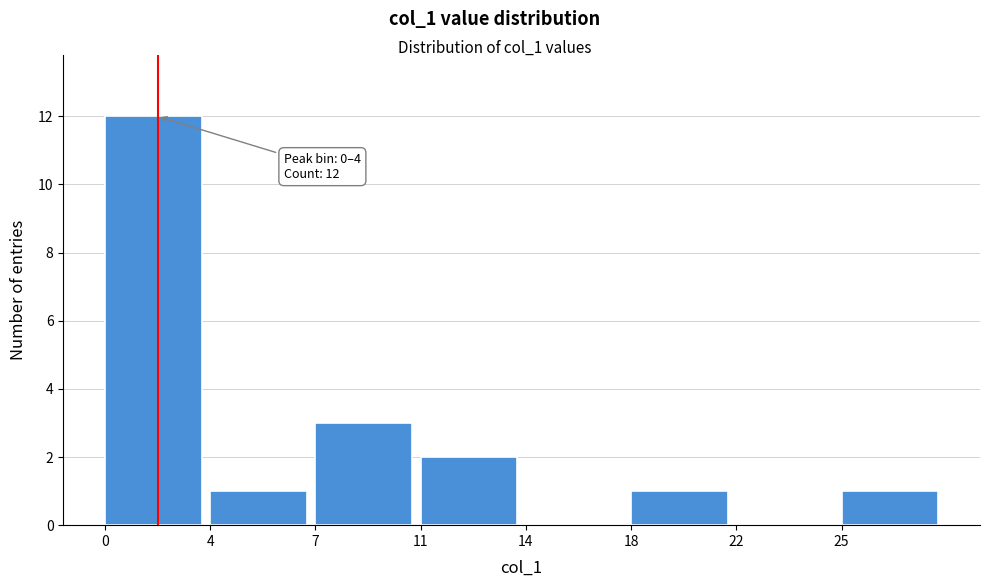

Reading right to left, what are all the values shown in this chart?

25=1	22=0	18=1	14=0	11=2	7=3	4=1	0=12